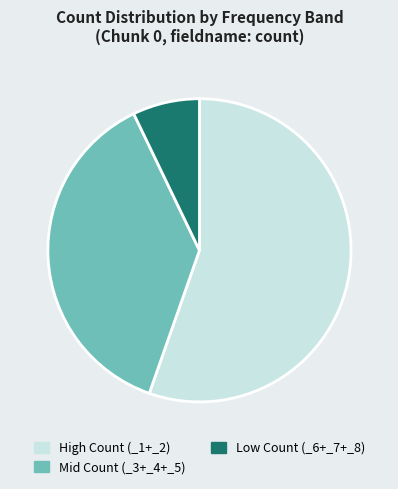

Is the sum of Mid Count (_3+_4+_5) and High Count (_1+_2) greater than half?

Yes